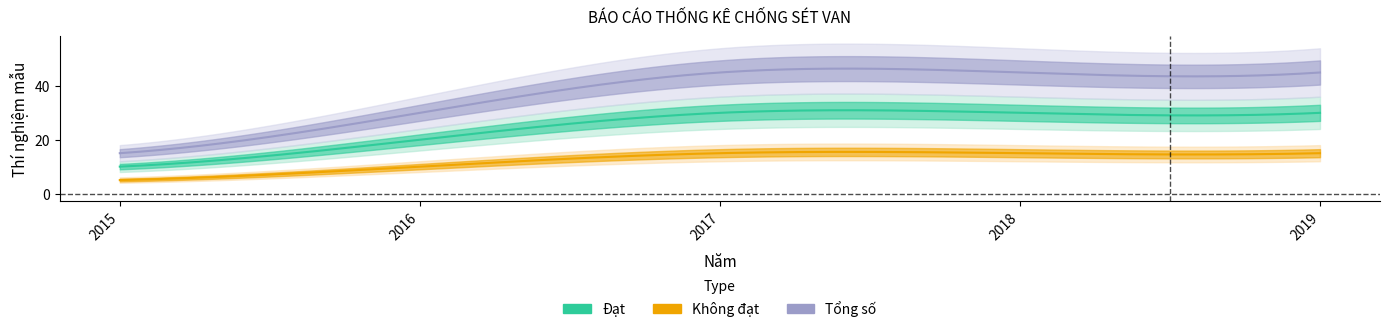

What is the sum of the Tổng số values at 2017 and 2019?

90